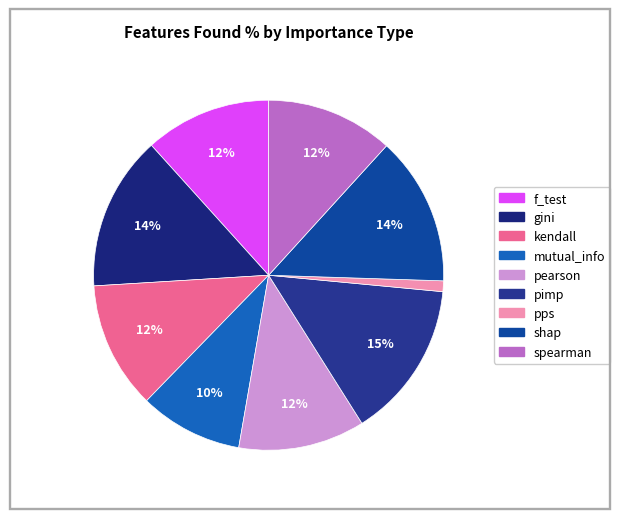

Which category has the smallest portion of the pie?

pps